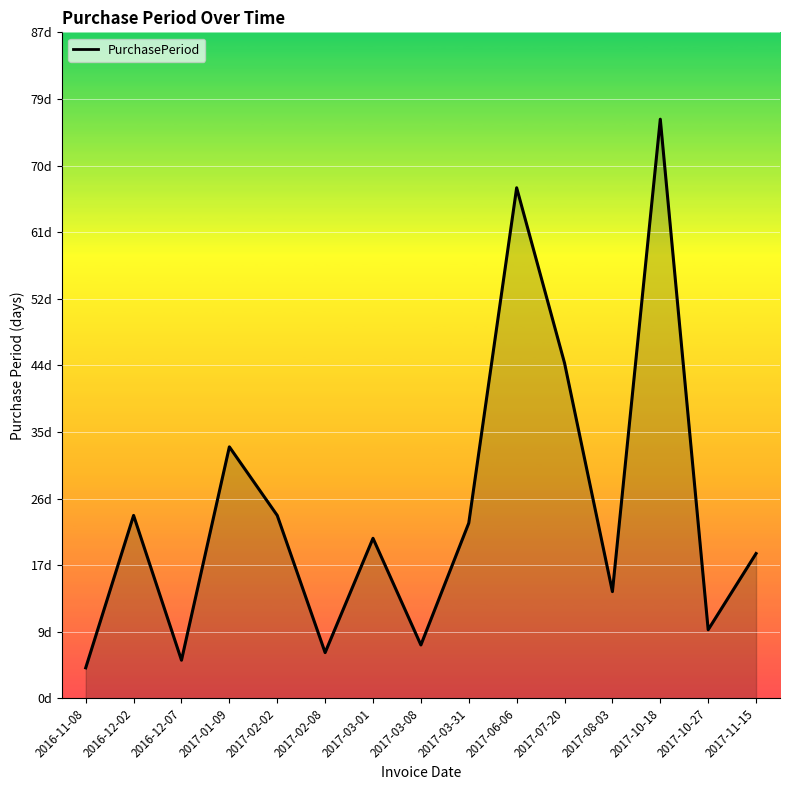

What is the sum of the values at 2017-08-03 and 2017-02-02?

38